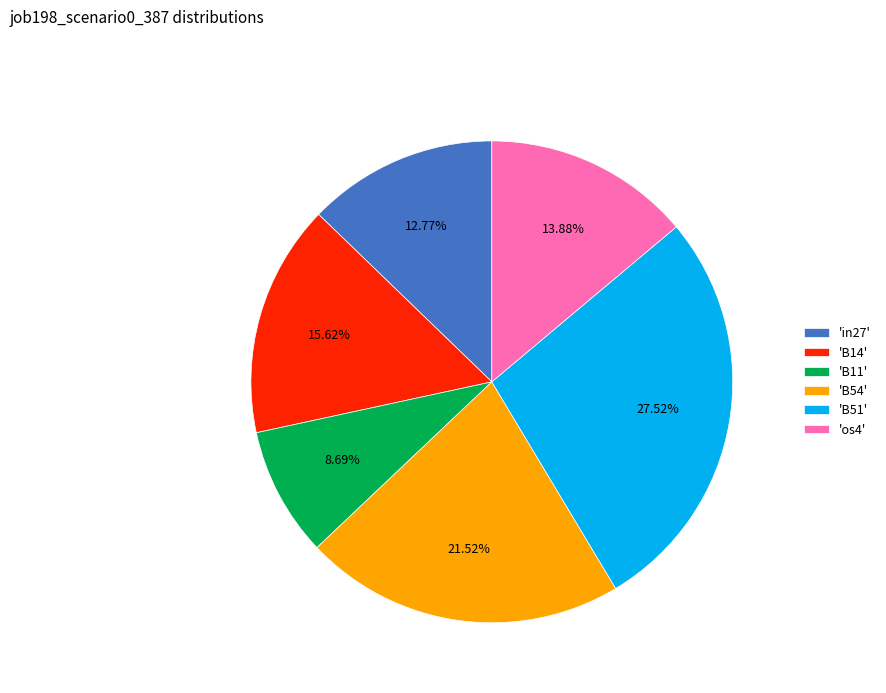

Which category has the biggest portion of the pie?

'B51'